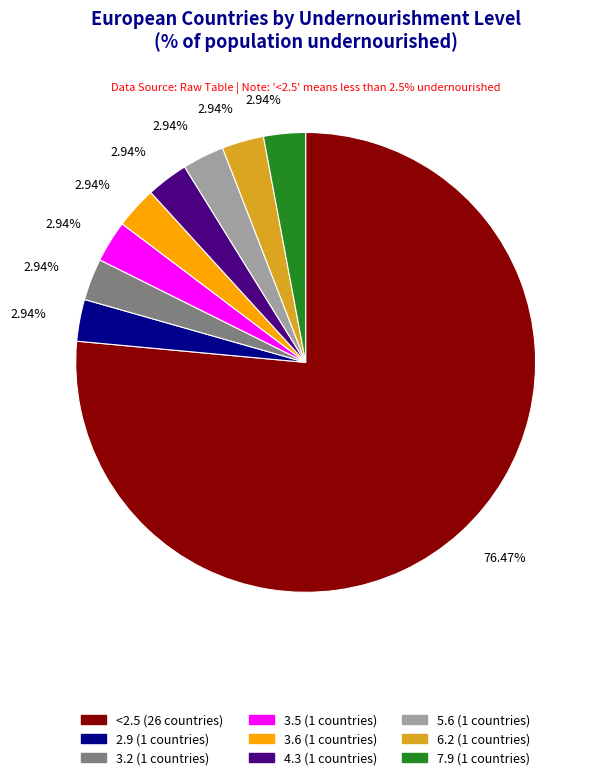

Combined, do 6.2 and 3.5 account for over 50%?

No